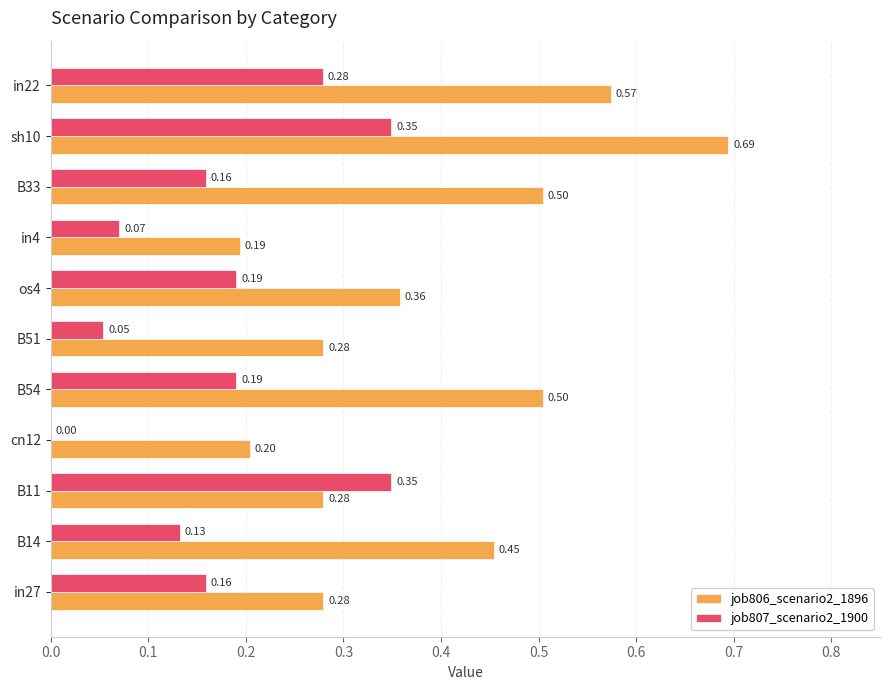

What are all the series names shown in the legend?

job806_scenario2_1896, job807_scenario2_1900